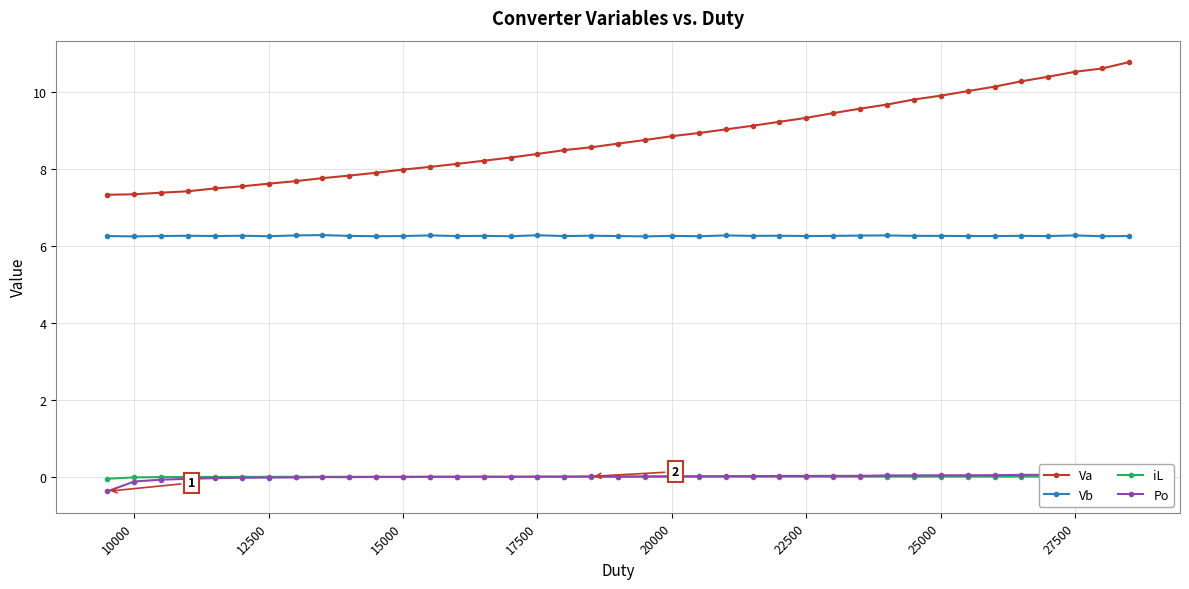

In Po, how many points are lower than both neighbors (excluding endpoints)?

6